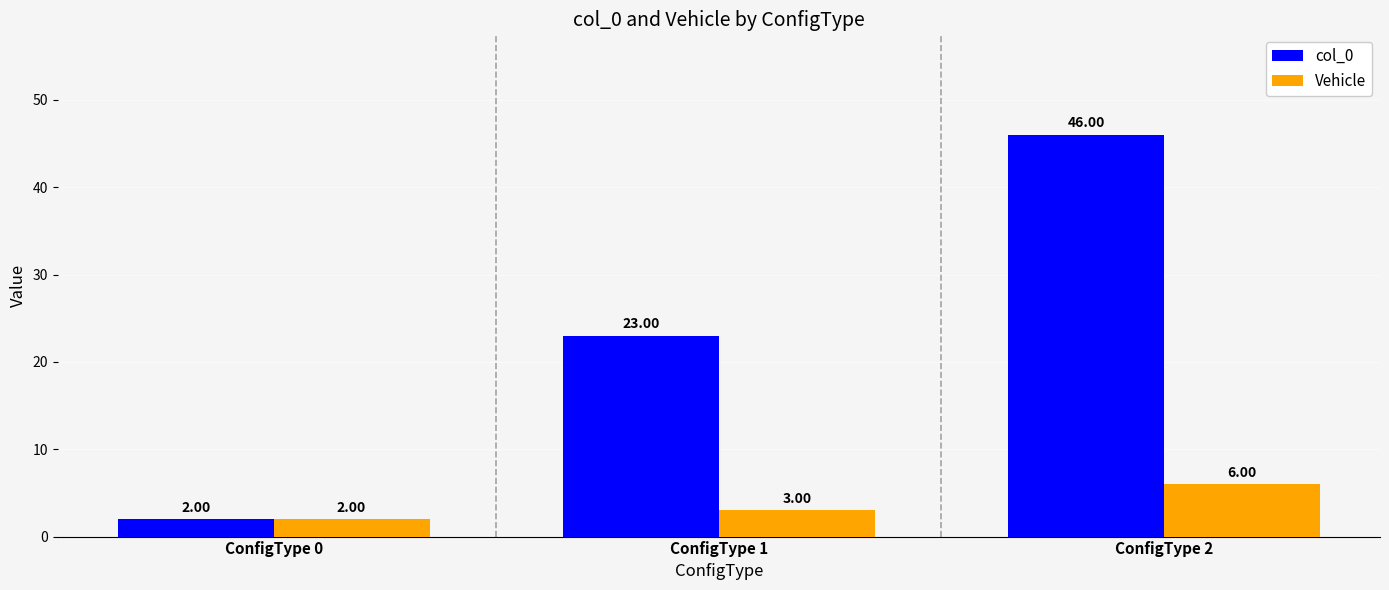

Which series changed the most between ConfigType 0 and ConfigType 1?

col_0